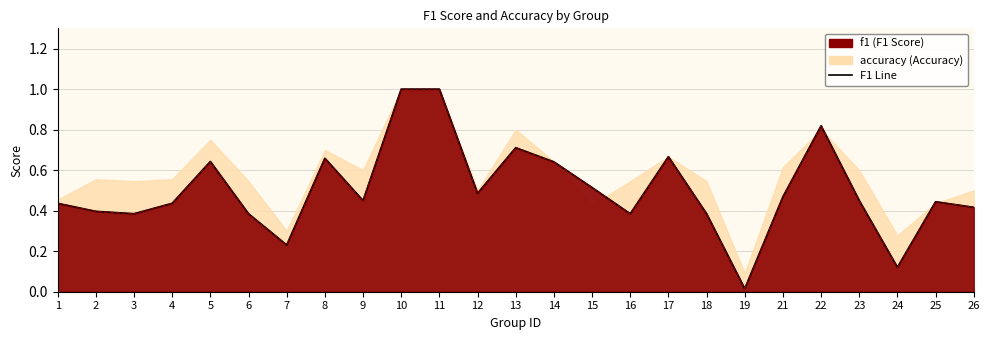

The chart shows a value of 0.8 at 9. True or false?

False